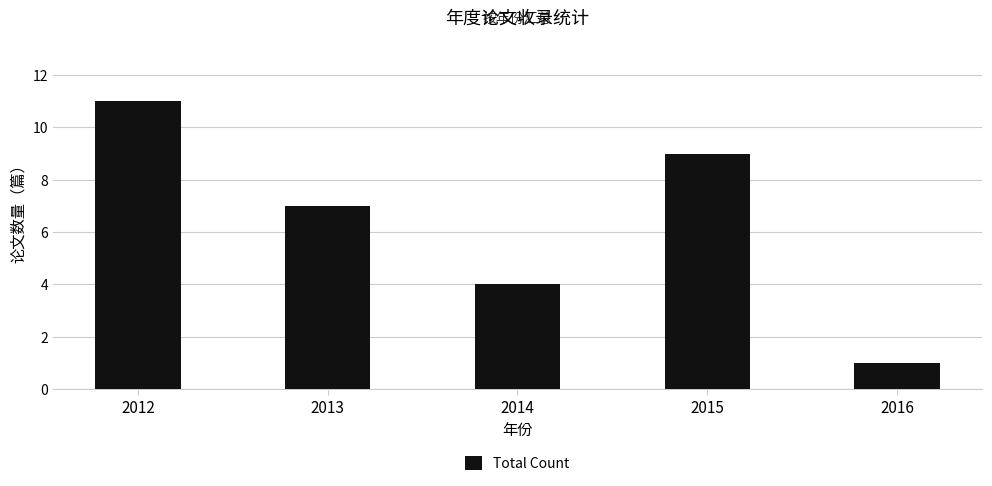

What is the greatest value displayed?

11